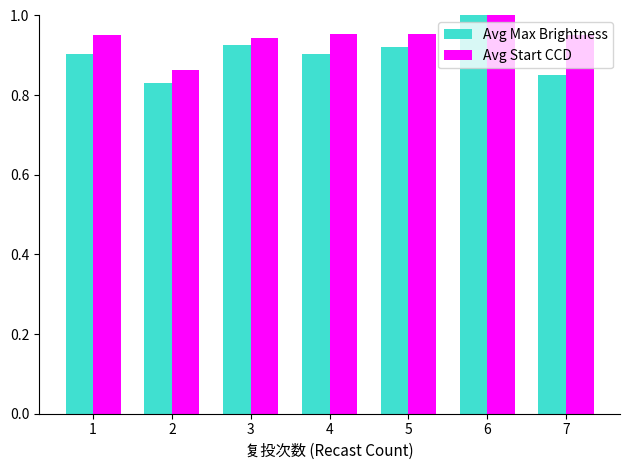

Rank the series at 7 from lowest to highest value.

Avg Max Brightness, Avg Start CCD